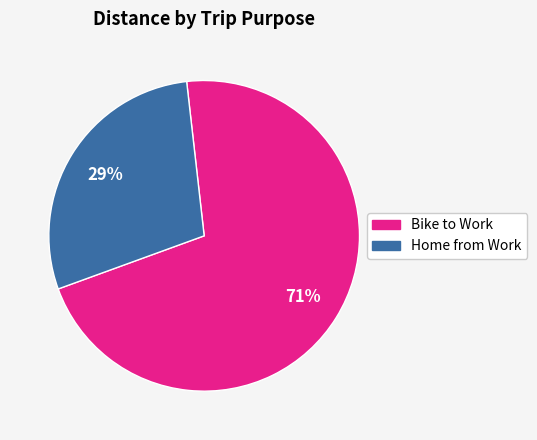

To the nearest percent, what is the average slice percentage?

50%